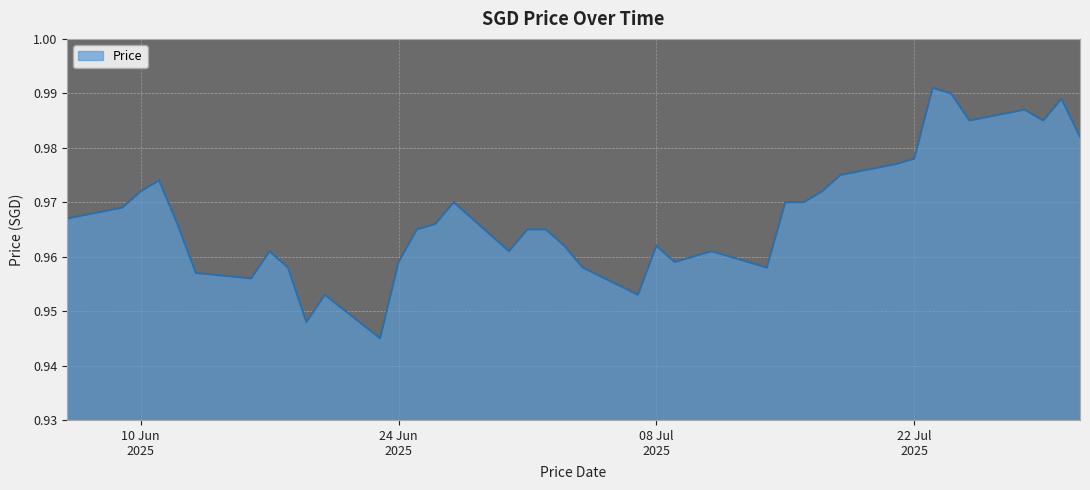

Is this an area chart (filled region under the line)?

Yes